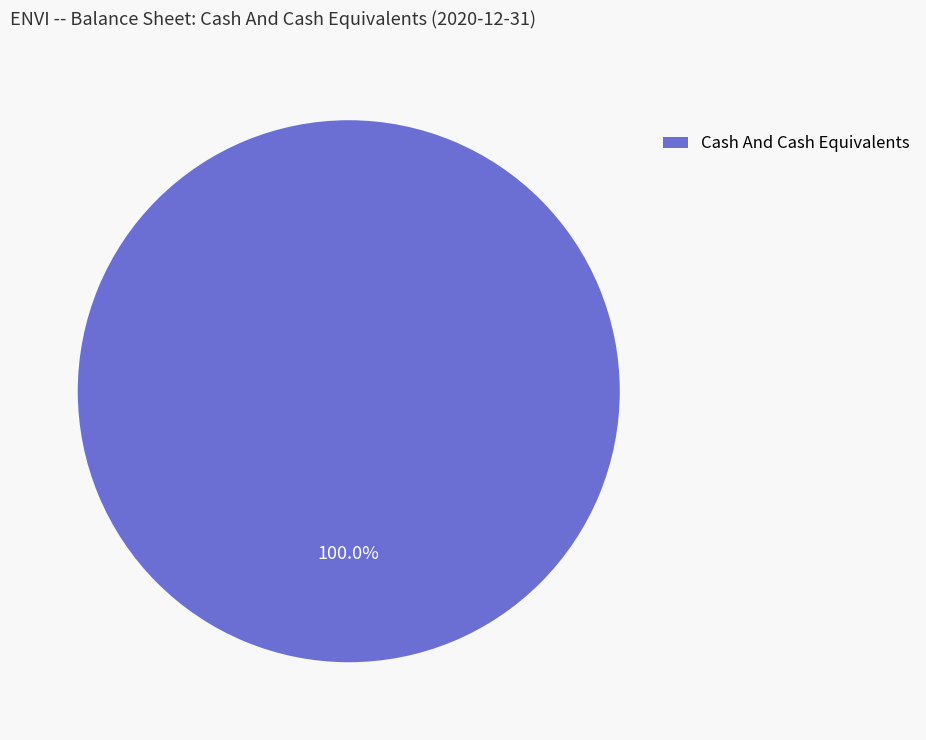

Rank the categories by value from highest to lowest.

Cash And Cash Equivalents